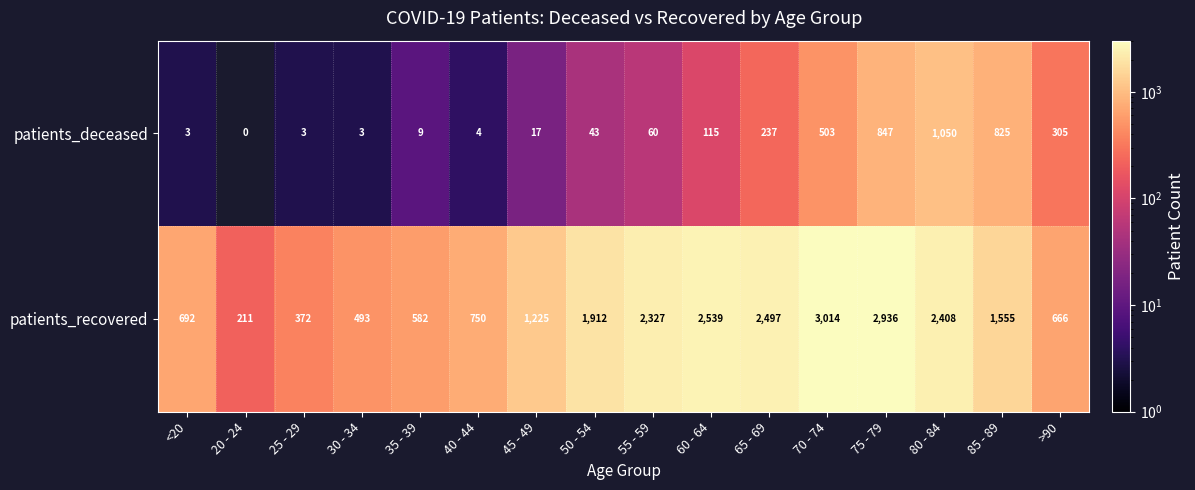

Rank the categories by patients_recovered value from highest to lowest.

70 - 74, 75 - 79, 60 - 64, 65 - 69, 80 - 84, 55 - 59, 50 - 54, 85 - 89, 45 - 49, 40 - 44, <20, >90, 35 - 39, 30 - 34, 25 - 29, 20 - 24